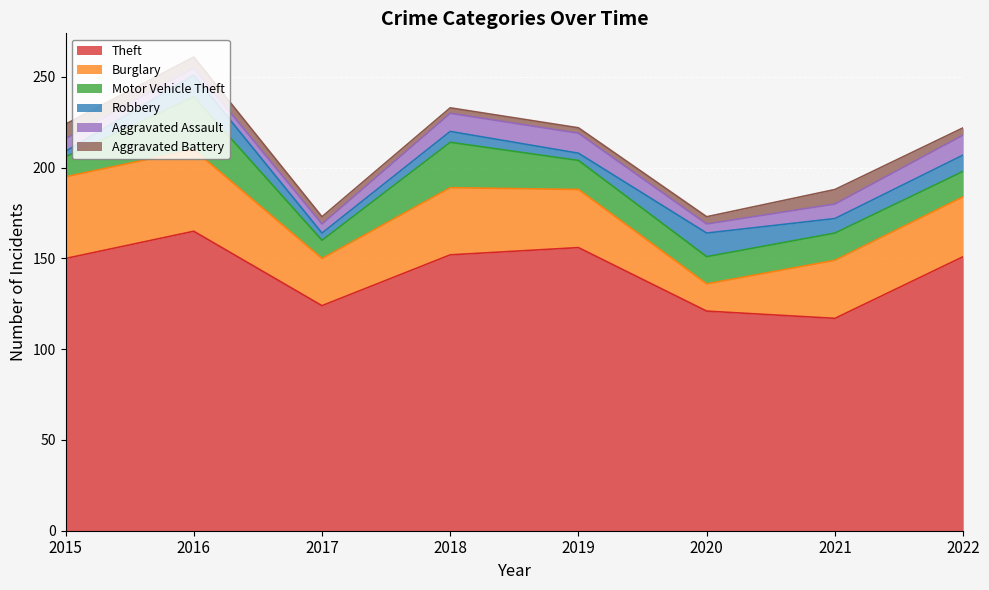

What is the difference between the Aggravated Assault values at 2016 and 2017?

1